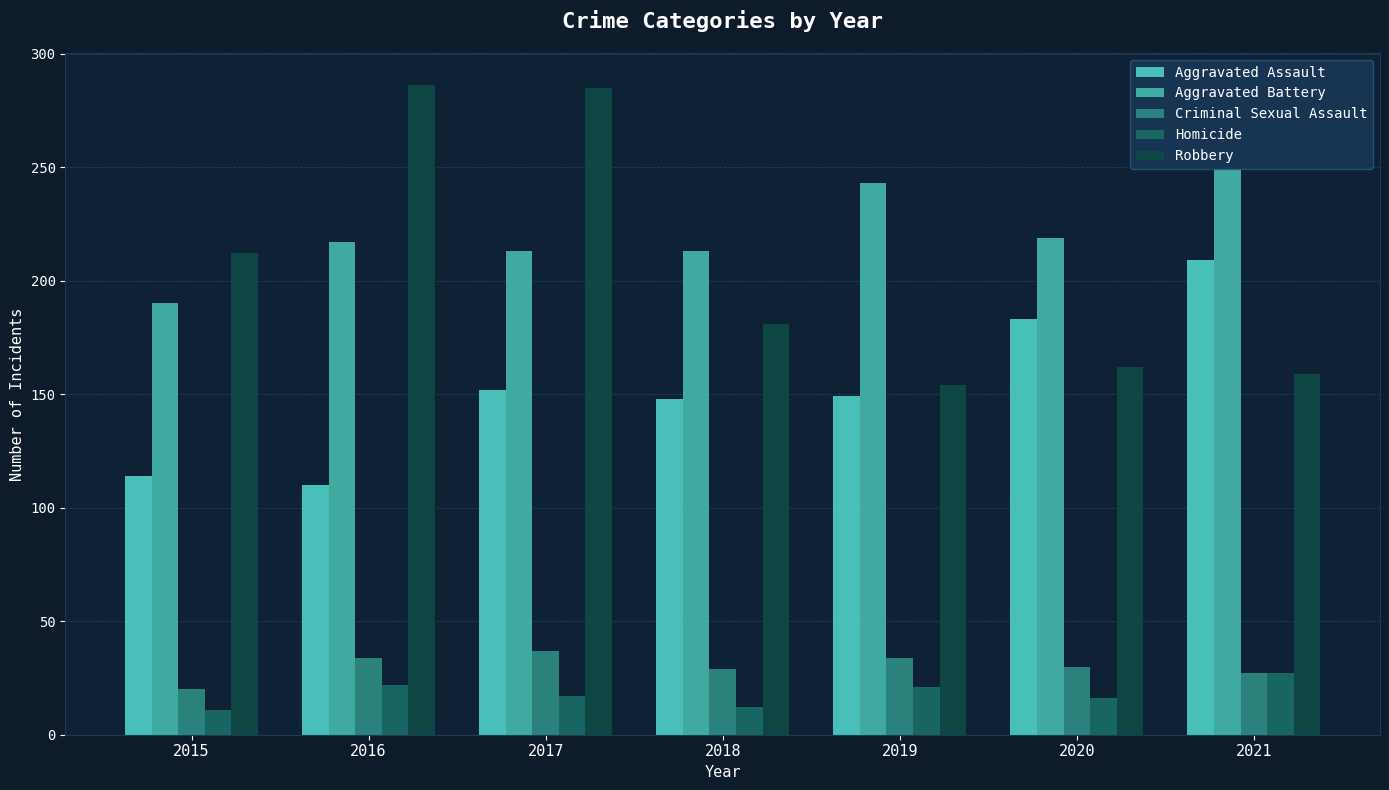

The value of Criminal Sexual Assault at 2021 is 39. True or false?

False